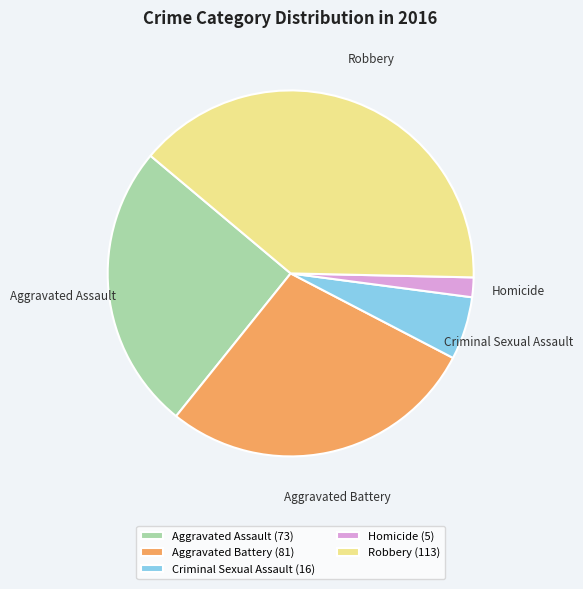

The Criminal Sexual Assault slice represents 16% of the pie. True or false?

False